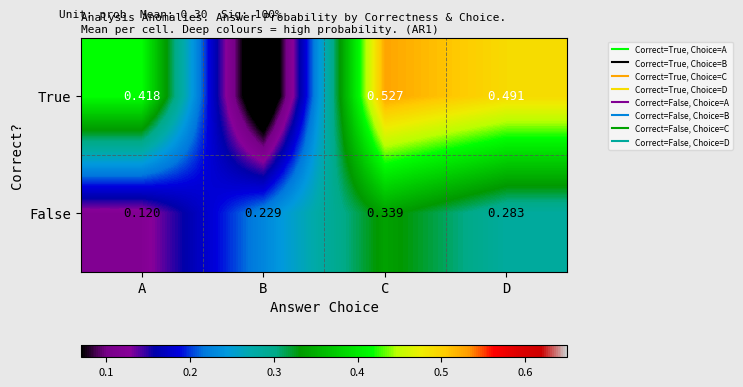

At which label does False reach its peak?

C